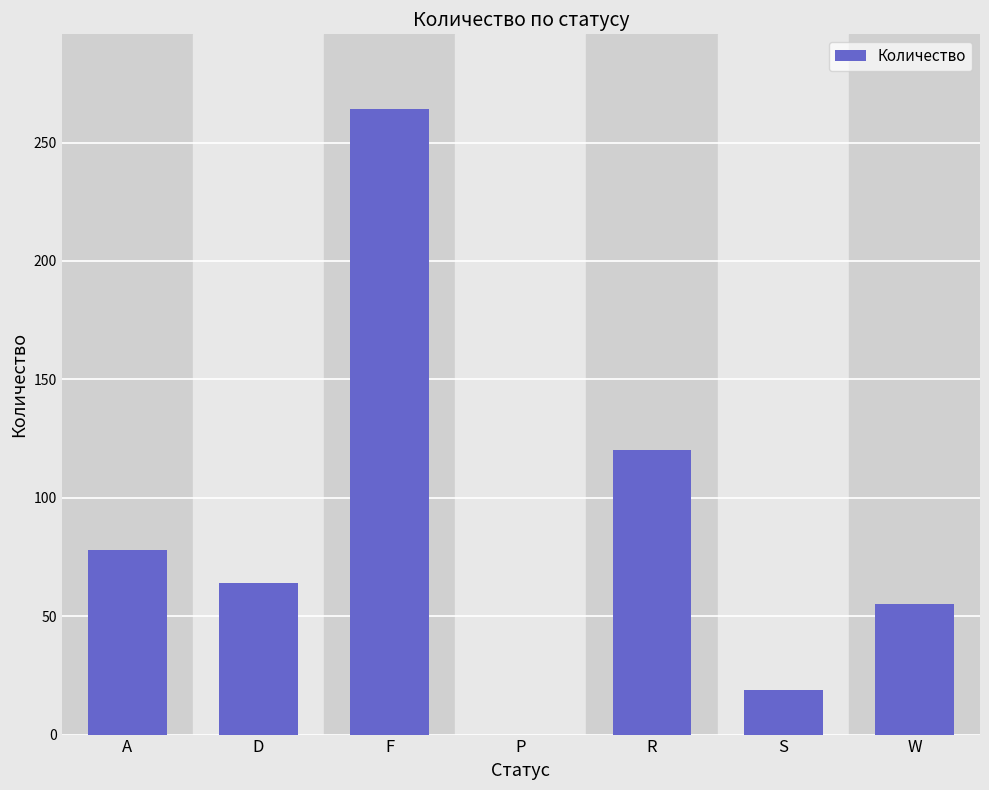

What is the sum of the values at R and P?

120